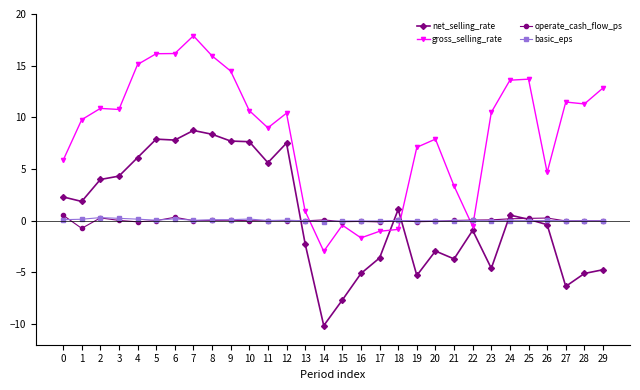

Where is the first local minimum for operate_cash_flow_ps?

1